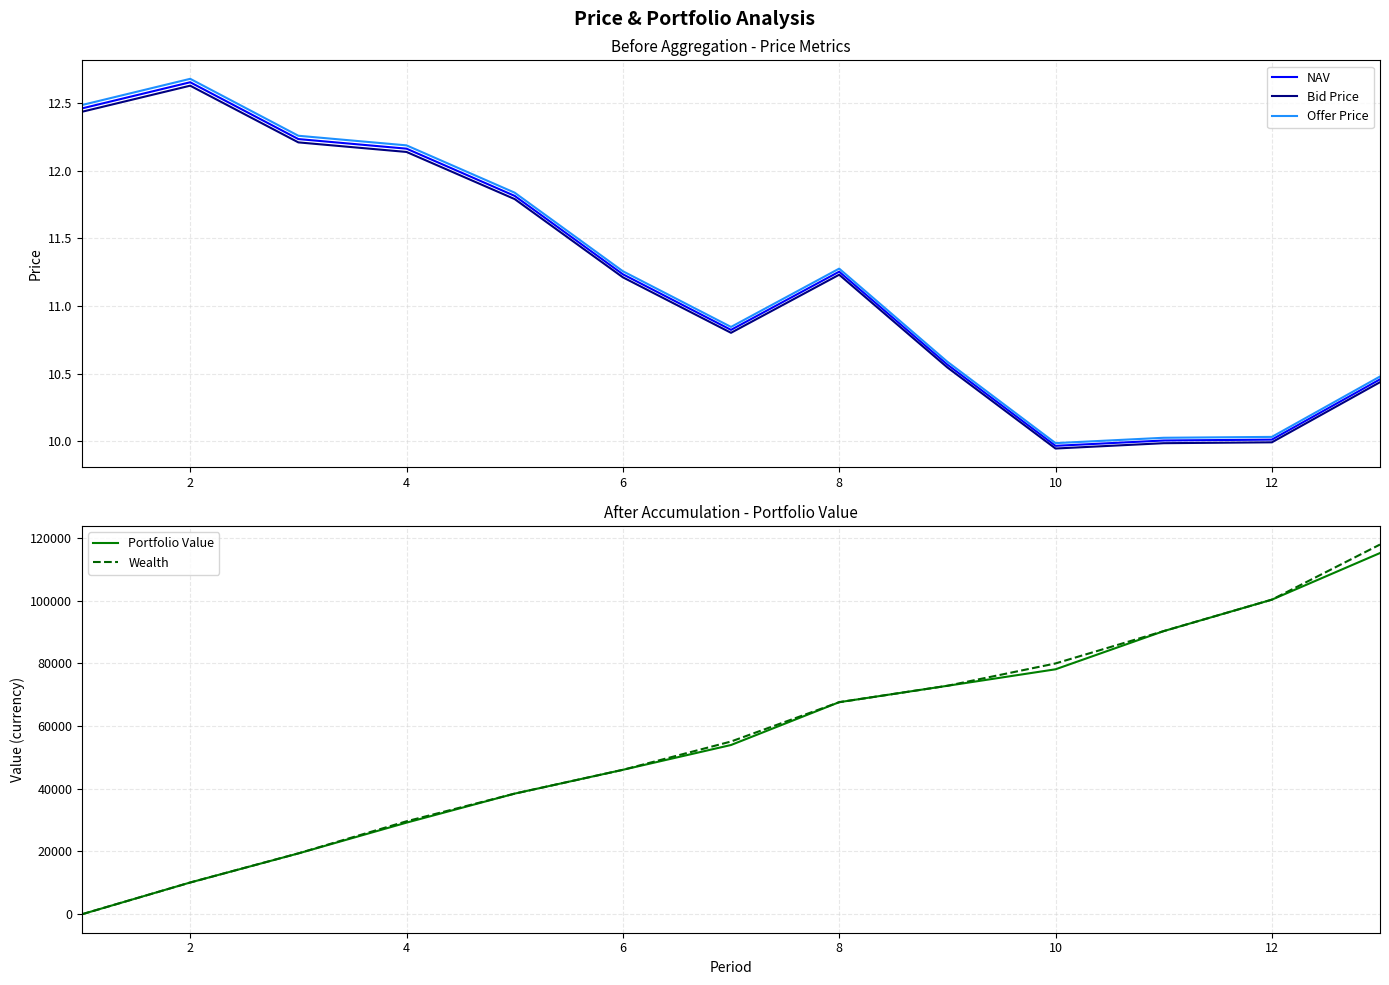

Does the chart have visible grid lines?

Yes